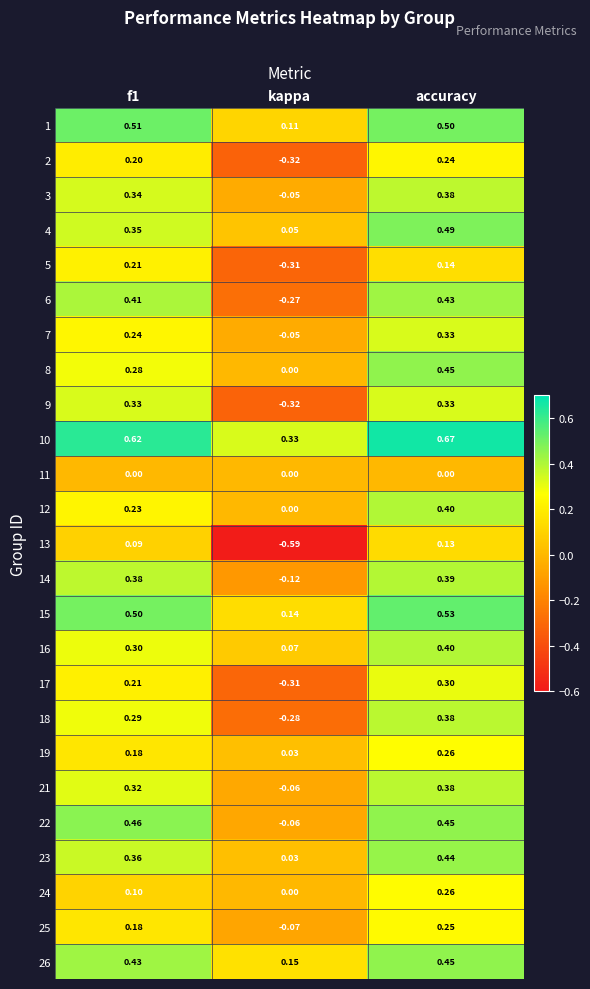

At which category is the sum across all series the highest?

accuracy